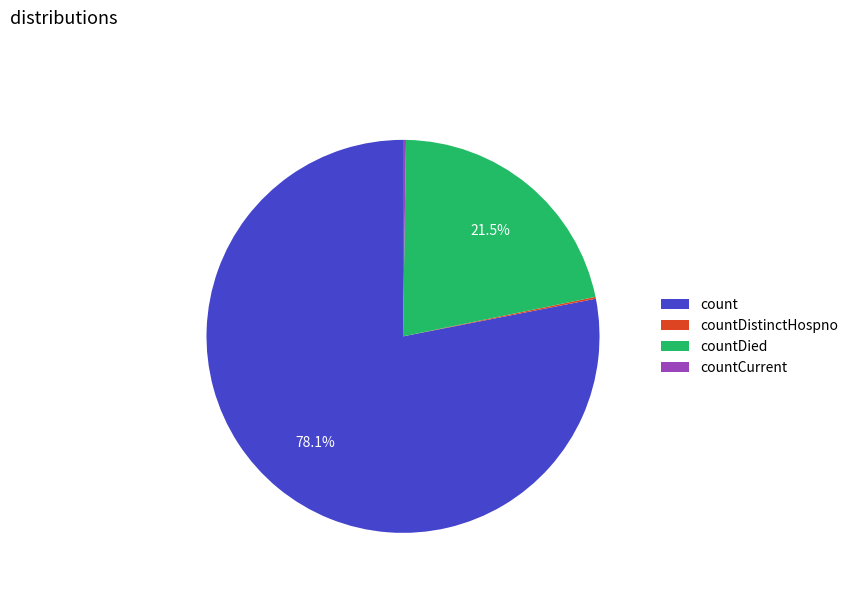

The countDied slice represents 14% of the pie. True or false?

False